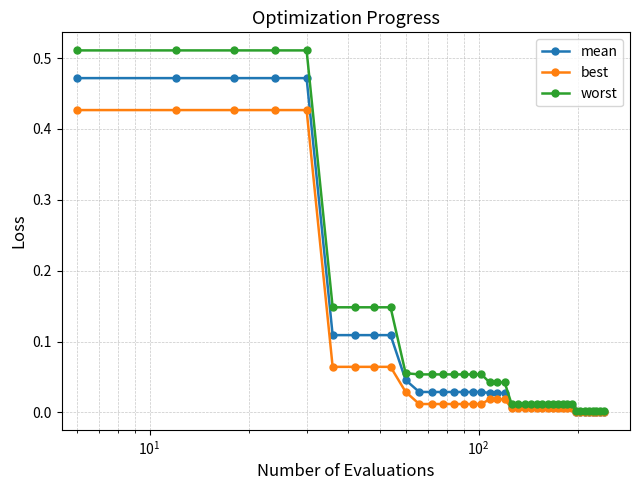

Rank the series by their average value, from lowest to highest.

best, mean, worst